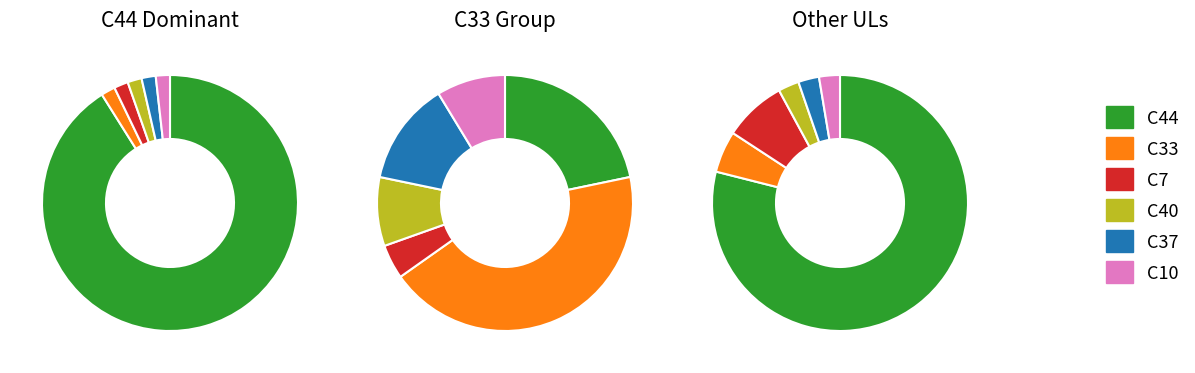

Which category has the biggest portion of the pie?

C44